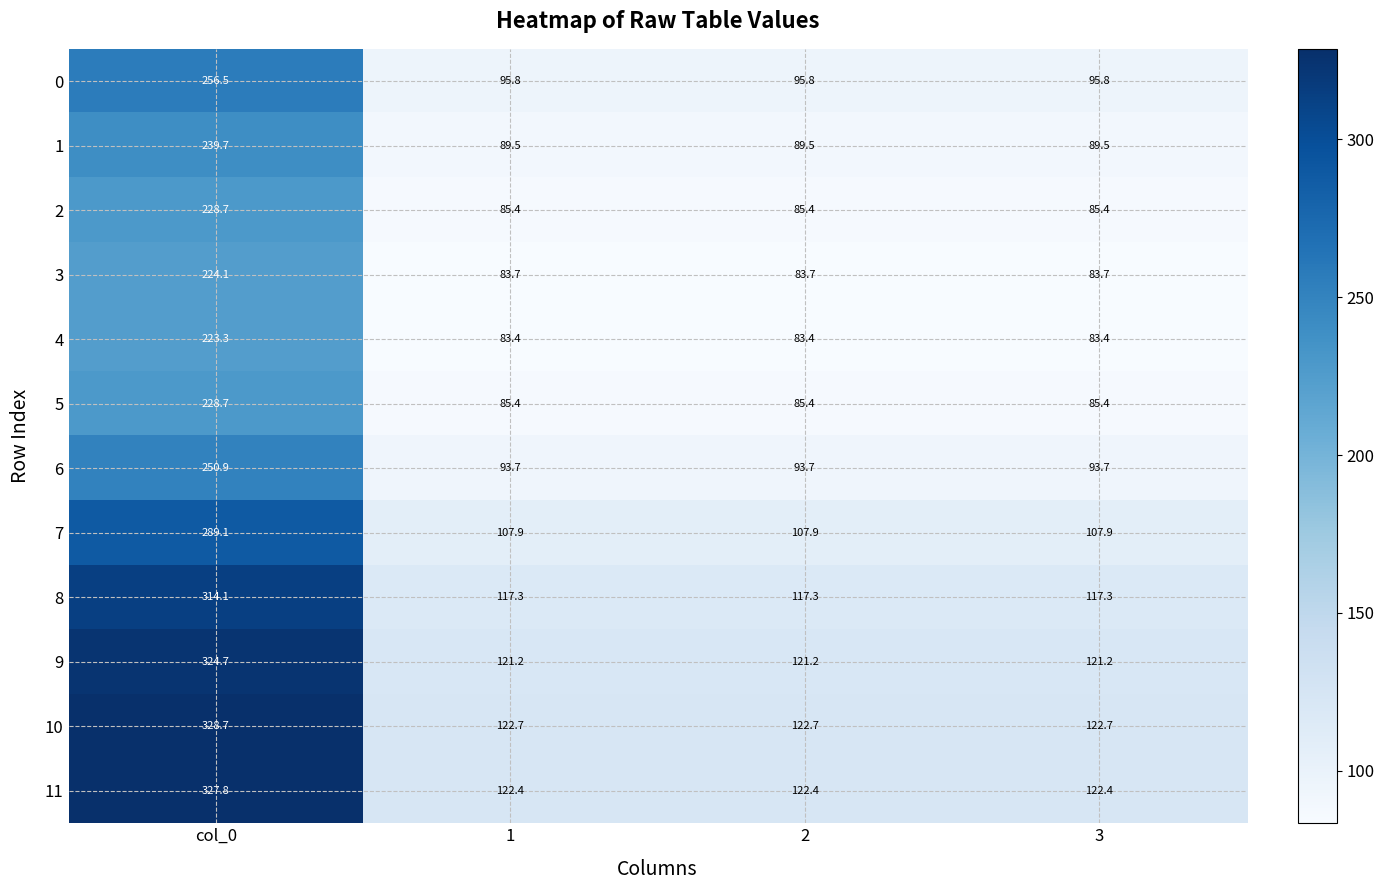

What is the smallest value displayed?

83.4